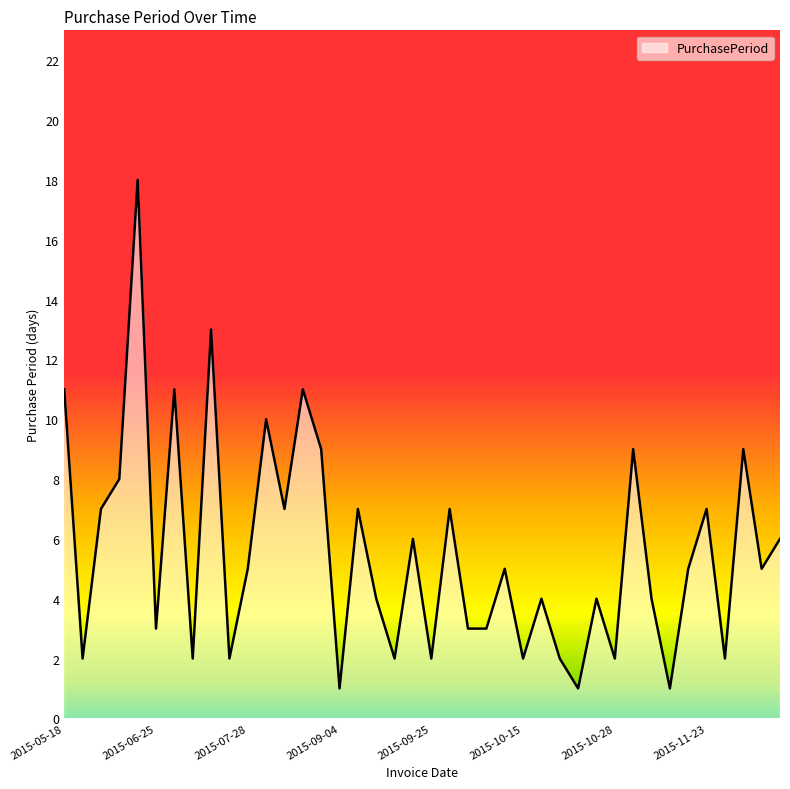

How many lines are shown in the chart?

1